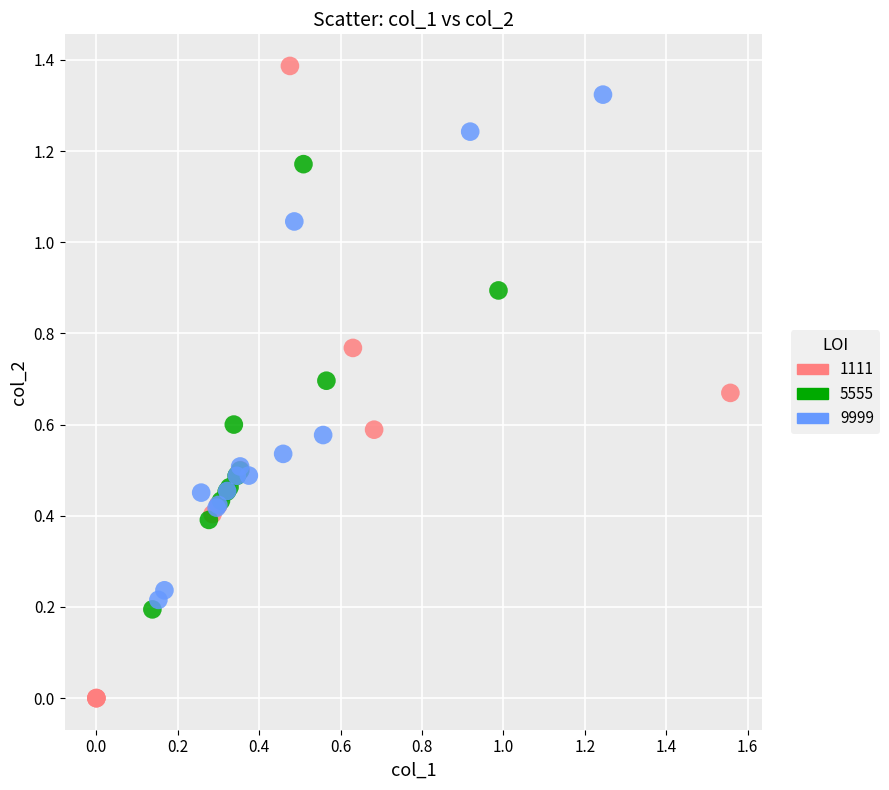

Which series reaches the maximum Y coordinate?

1111